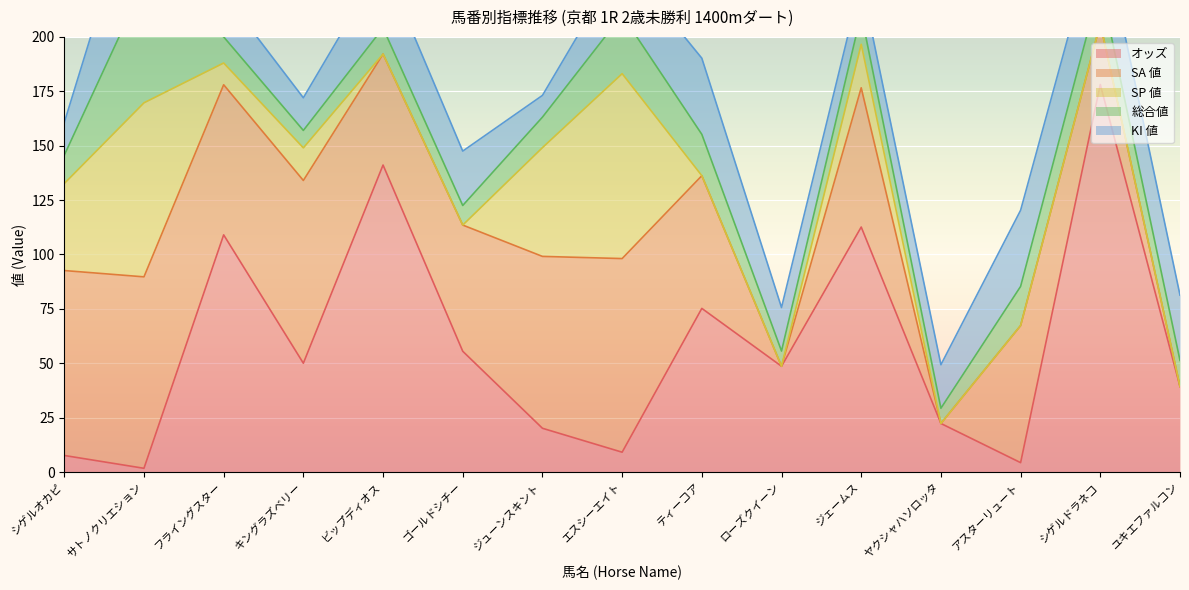

Count the KI 値 values in the range 15 to 30.

11